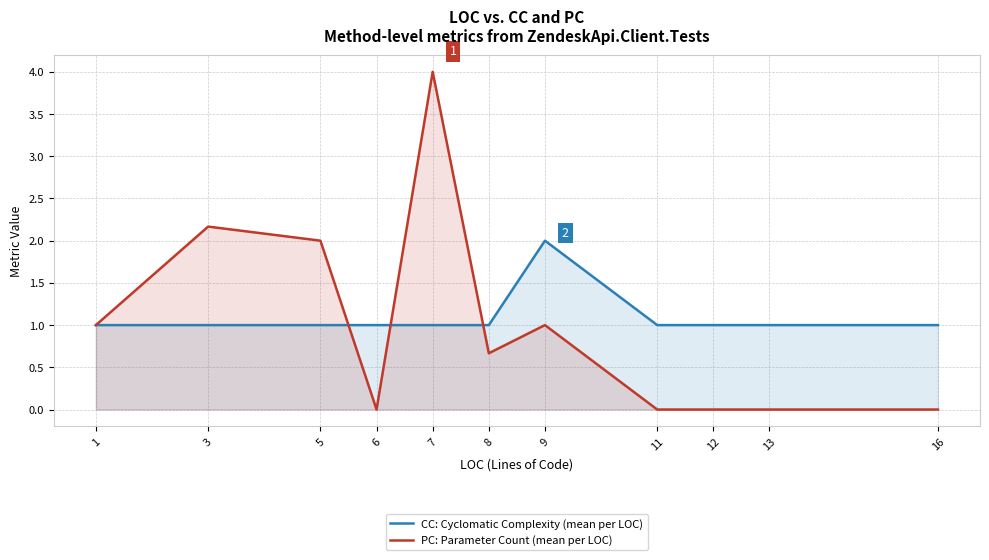

What is the difference between the second highest and second lowest values in the PC: Parameter Count (mean per LOC) series?

2.2